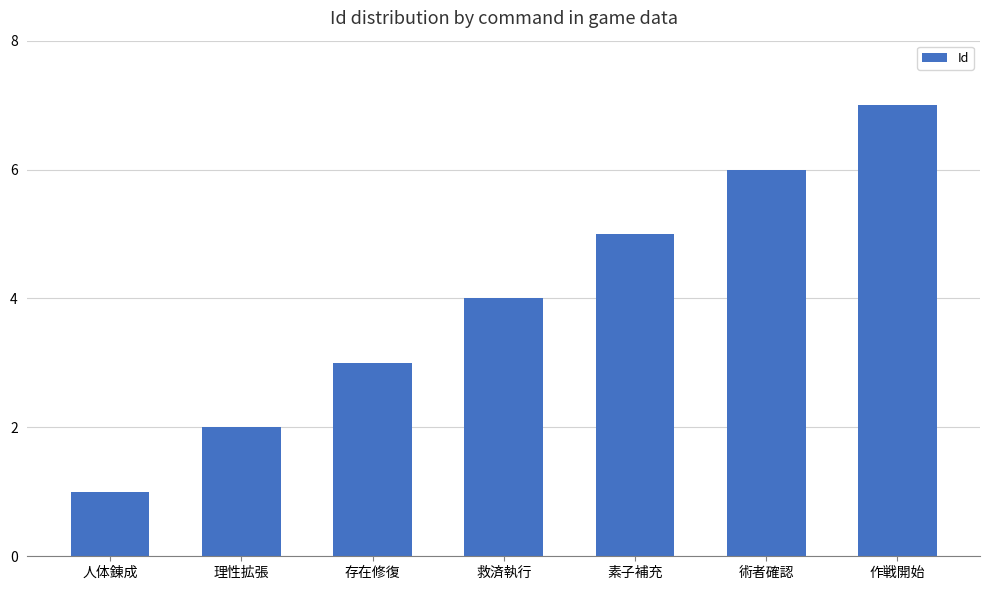

What is the greatest value displayed?

7